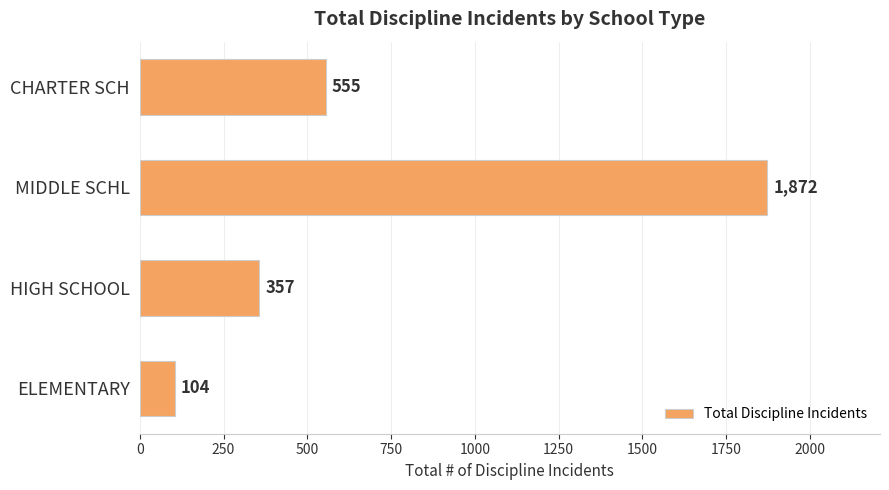

What is the maximum value shown in the chart?

1872